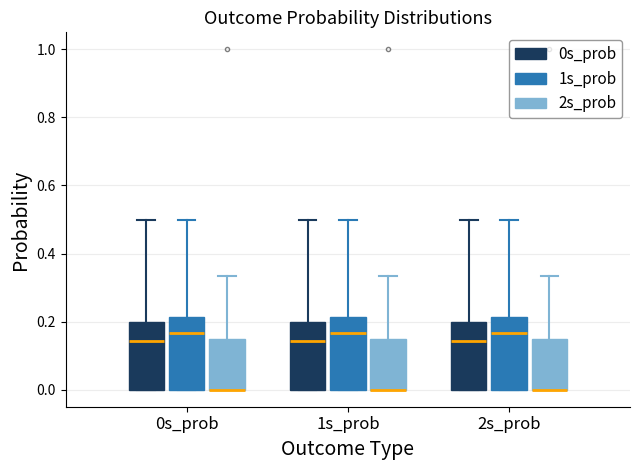

Where is the upper edge of the box for 1s_prob (0s_prob) on the y-axis? The values are not printed on the chart, so give them approximately, as read against the axis.

0.20